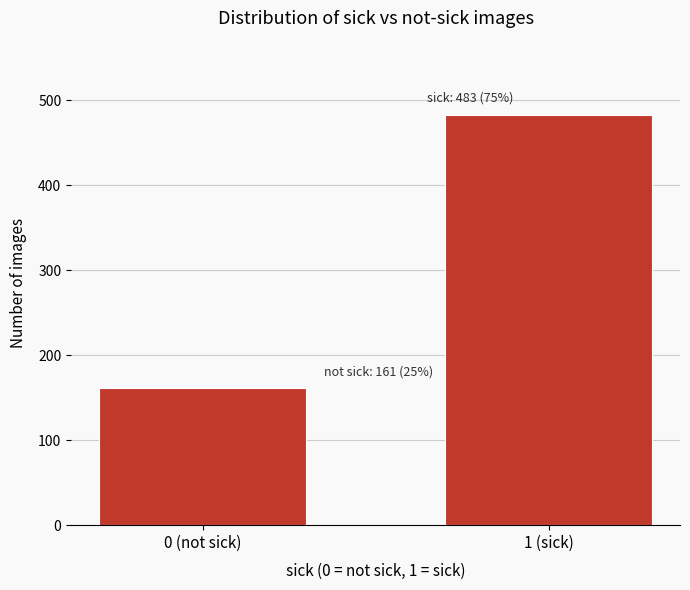

Reading right to left, what are all the values shown in this chart?

1 (sick)=483	0 (not sick)=161